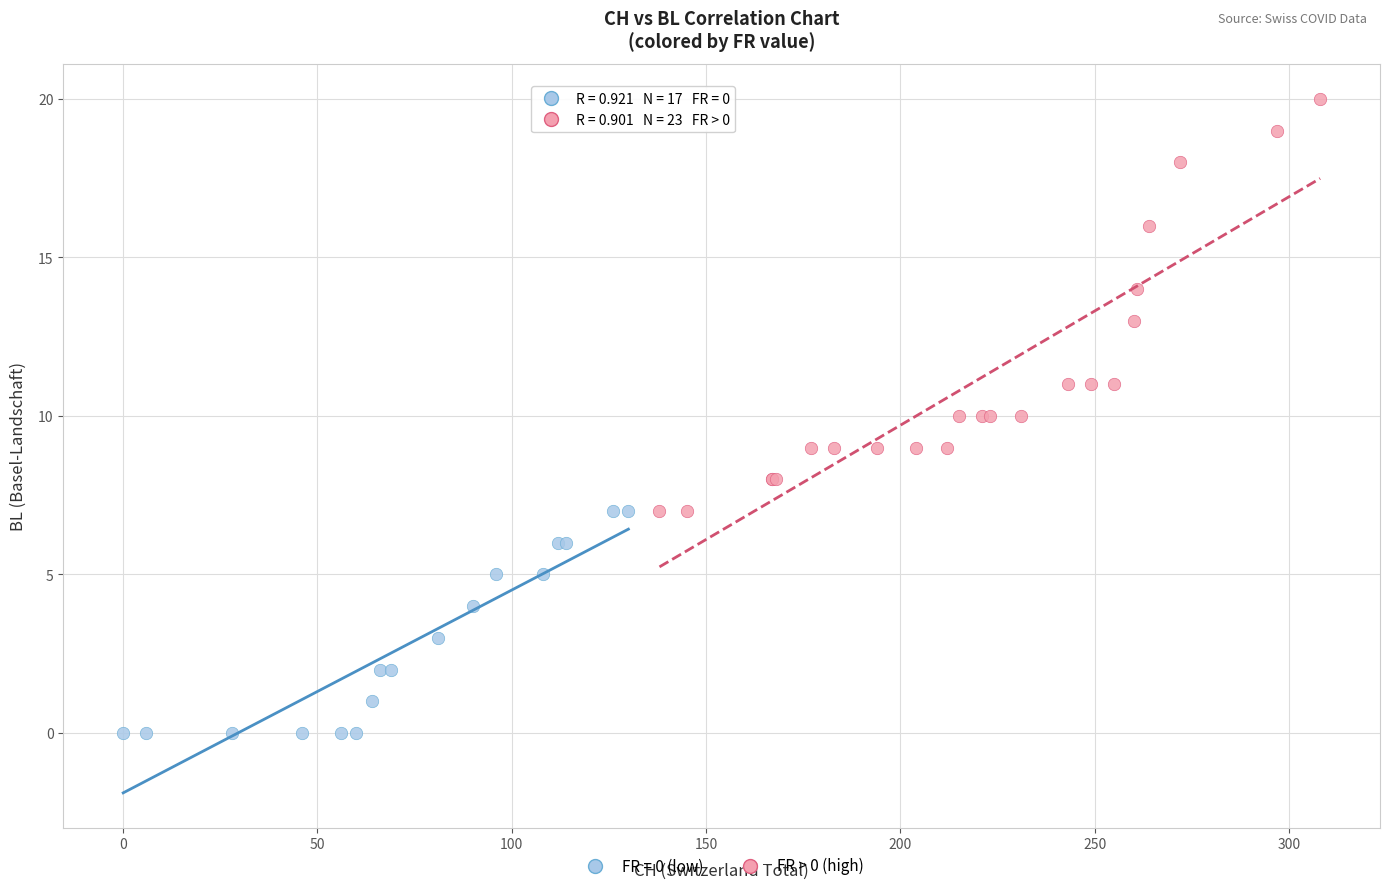

Which series reaches the maximum Y coordinate?

FR > 0 (high)